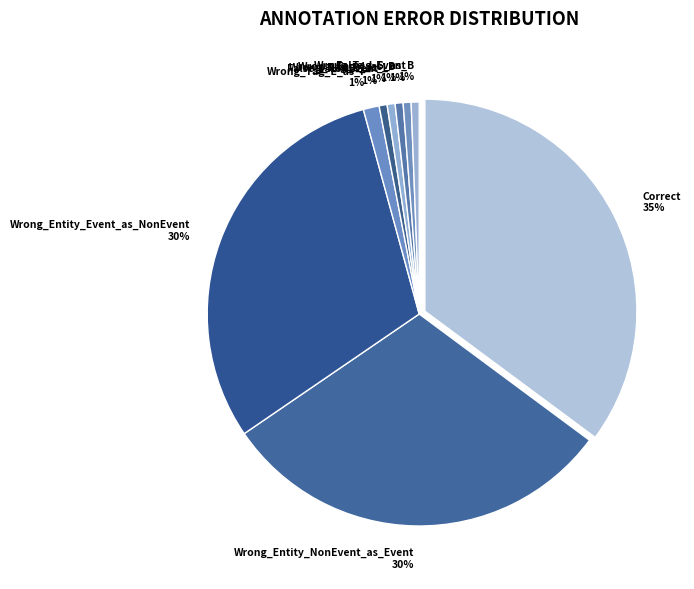

What percentage is the Correct slice, to the nearest percent?

35%